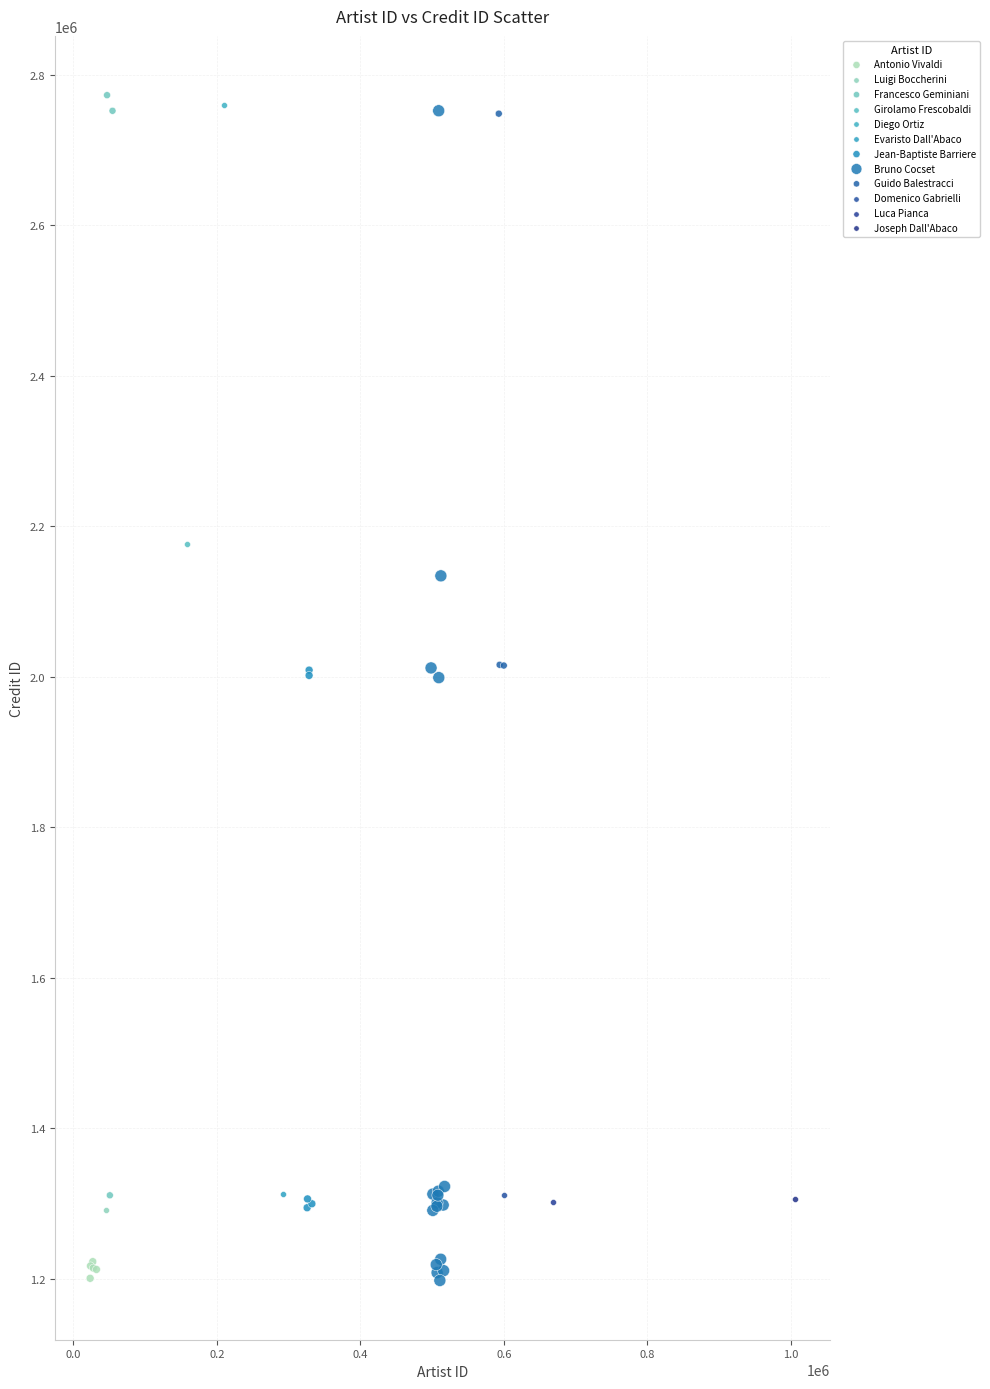

What are all the series names shown in the legend?

Antonio Vivaldi, Luigi Boccherini, Francesco Geminiani, Girolamo Frescobaldi, Diego Ortiz, Evaristo Dall'Abaco, Jean-Baptiste Barriere, Bruno Cocset, Guido Balestracci, Domenico Gabrielli, Luca Pianca, Joseph Dall'Abaco